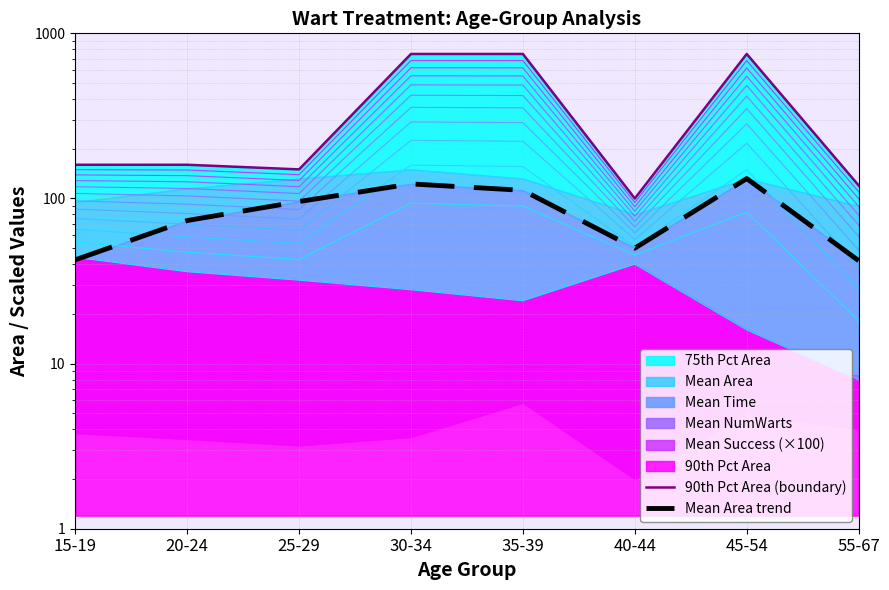

Which category has the highest value in the 90th Pct Area (boundary) series?

30-34